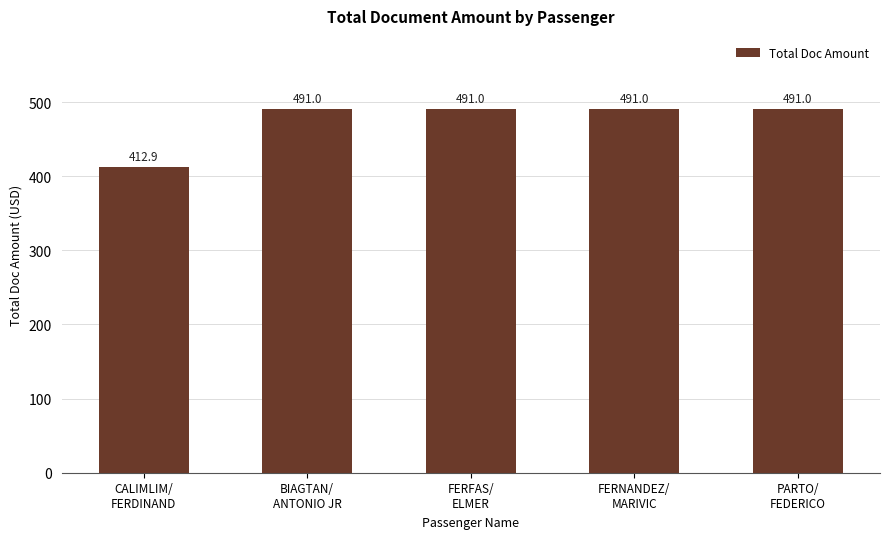

How many values are below 491?

1